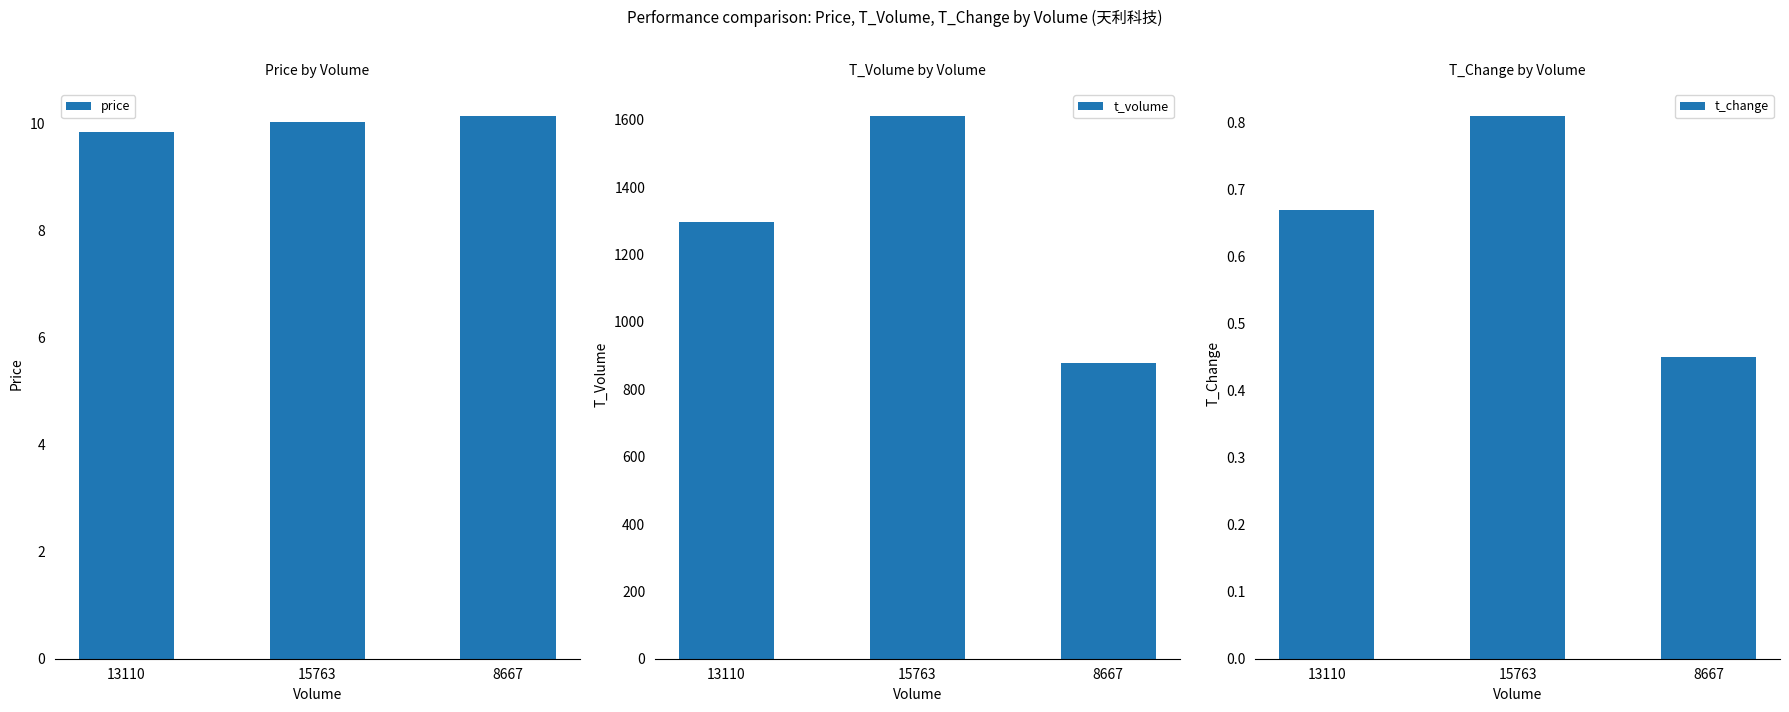

Where does the t_volume series first go above 1298?

15763